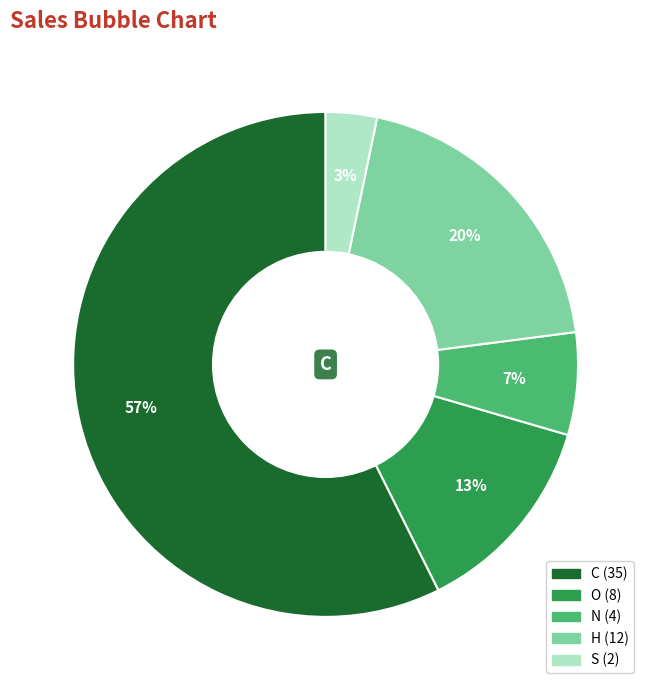

Which slice is the largest?

C